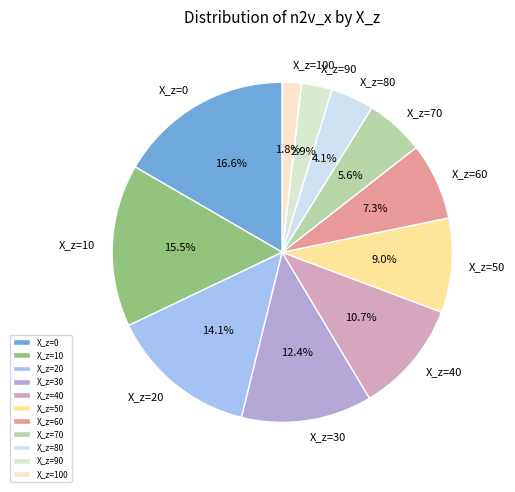

How many slices are in this pie chart?

11